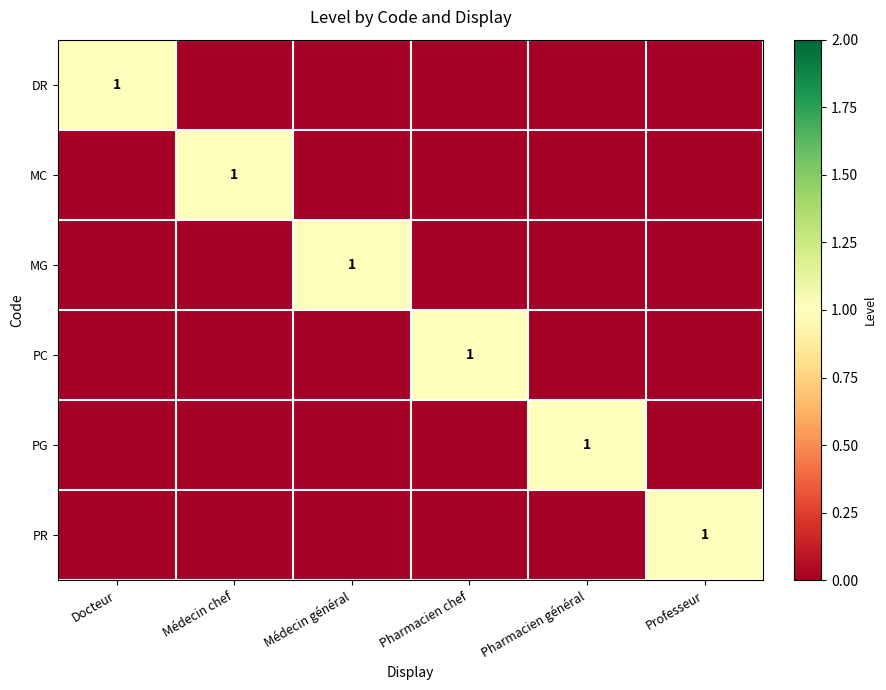

Which series changed the most between Pharmacien chef and Professeur?

PC